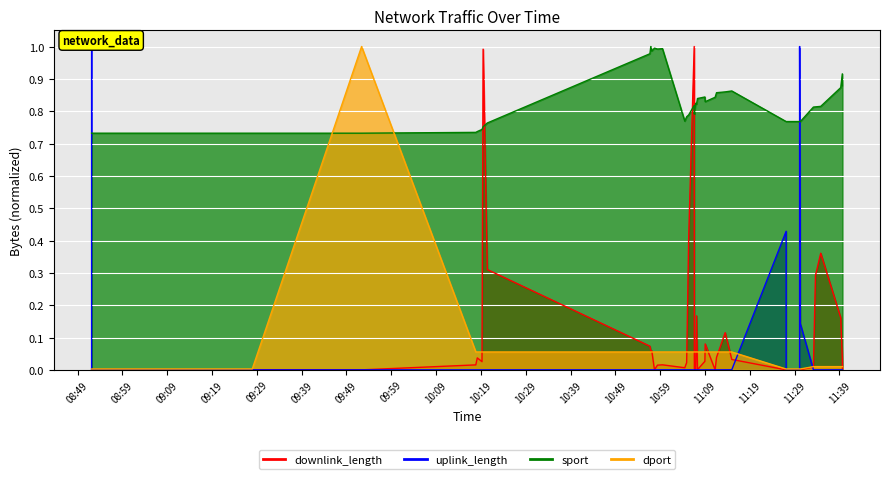

The value of sport at 2017-11-23 10:20:26 is 0.3. True or false?

False